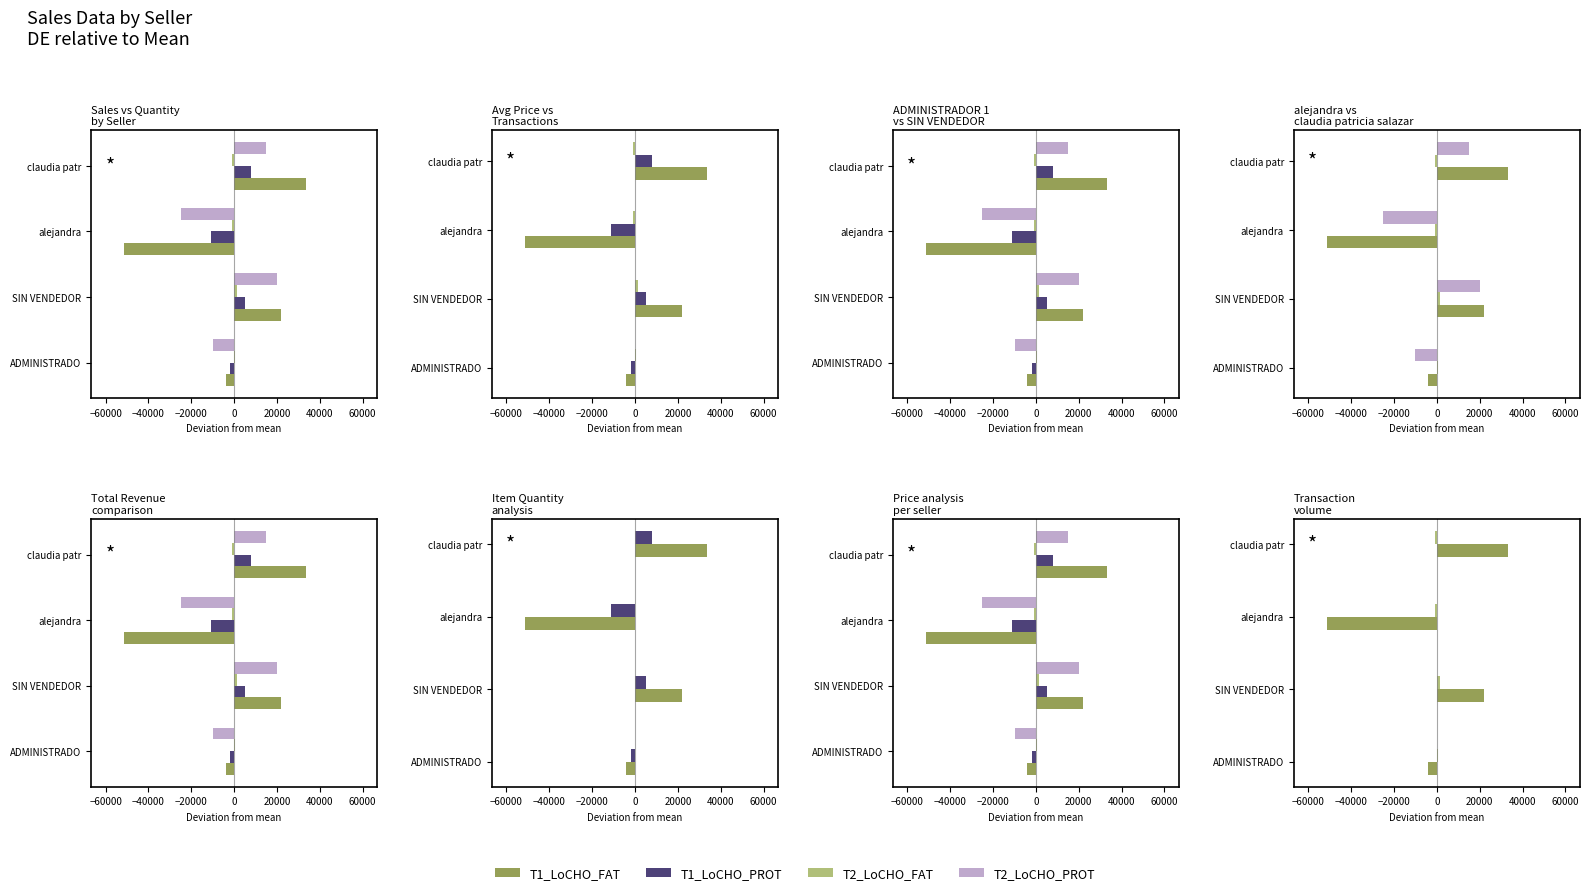

How many negative values does the T2_LoCHO_FAT series have?

2